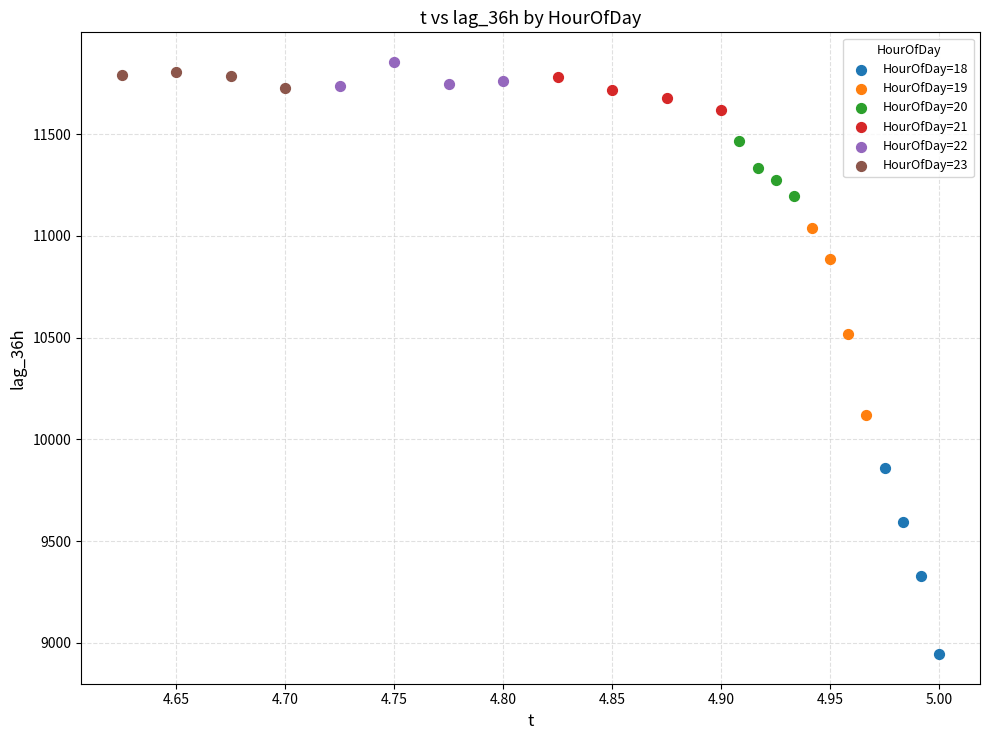

Which series contains the lowest Y value?

HourOfDay=18